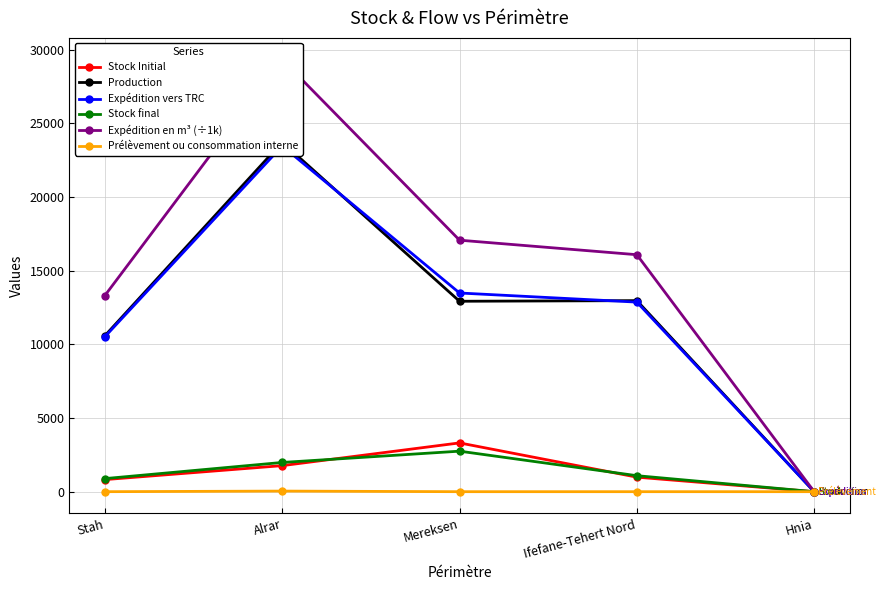

What is the label of the 1st point from the right?

Hnia